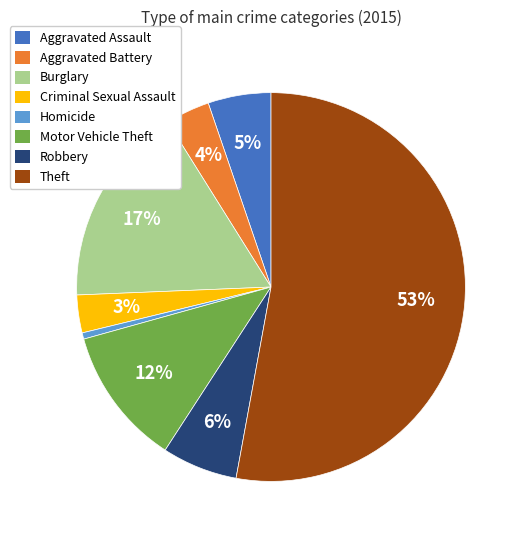

Rank the categories by value from highest to lowest.

Theft, Burglary, Motor Vehicle Theft, Robbery, Aggravated Assault, Aggravated Battery, Criminal Sexual Assault, Homicide